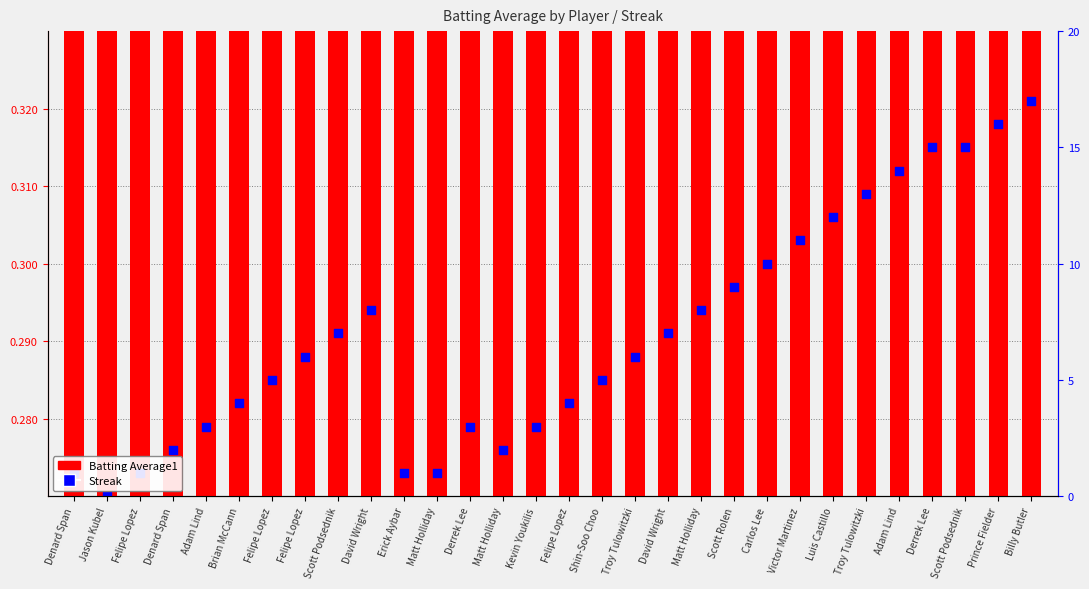

Which series contains the highest Y value?

Streak